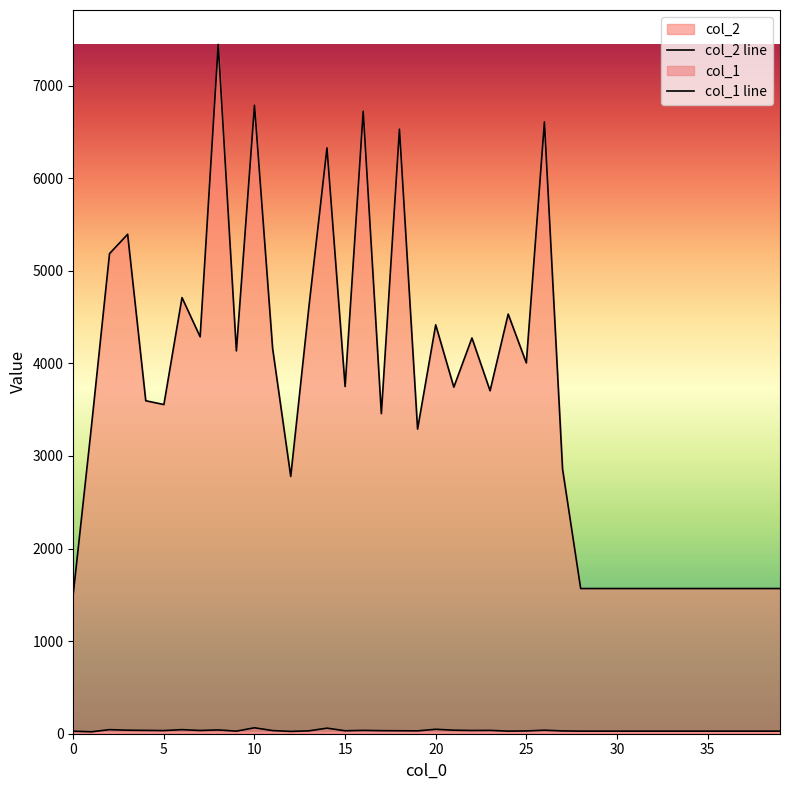

Is the value of col_2 line at 0 greater than the value of col_1 line at 36?

Yes